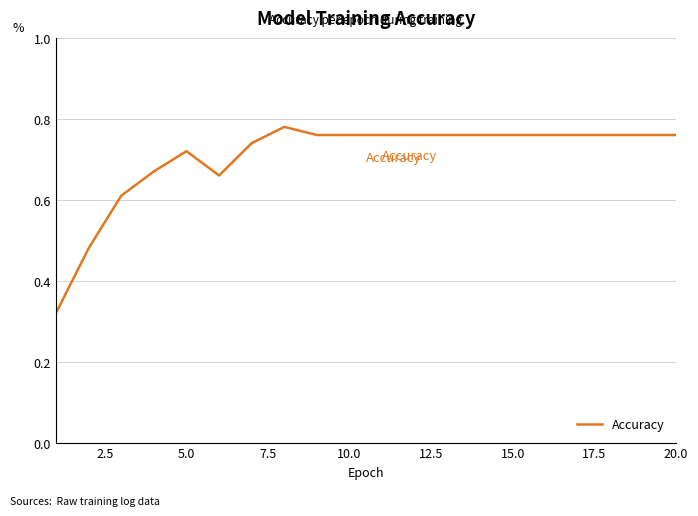

How many lines are shown in the chart?

1